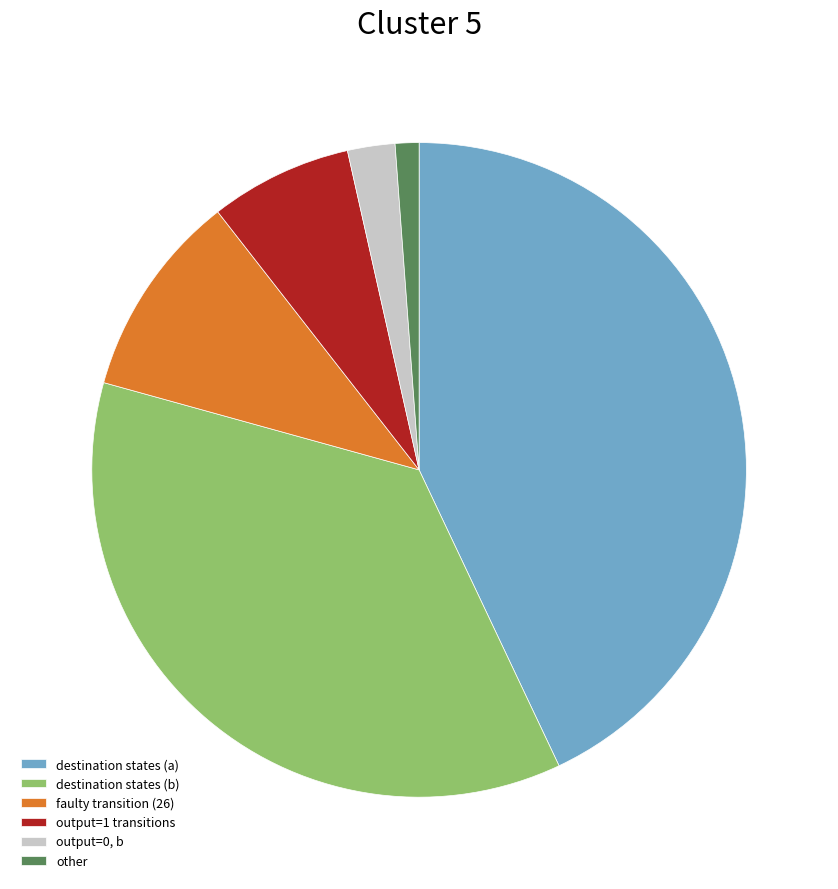

Is it true that other is 1% of the pie?

True